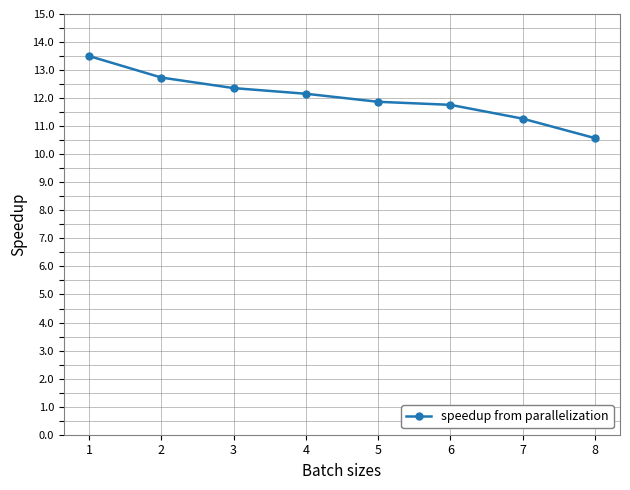

What is the sum of all values?

96.2